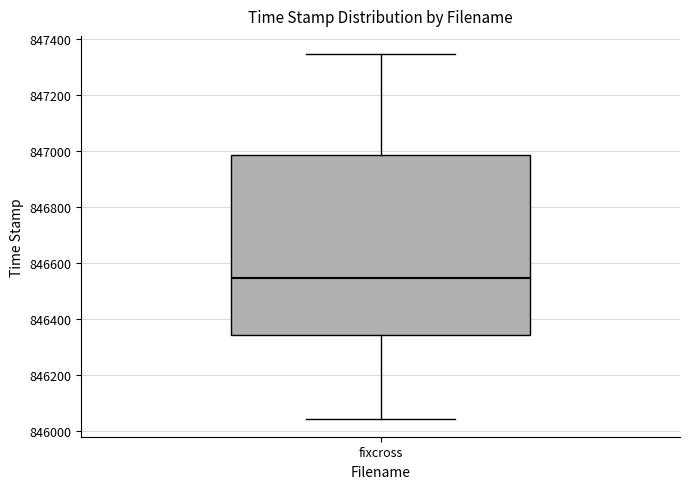

Read this box plot against the y-axis: the position of the median line, the range covered by the box, and the ends of both whiskers. The values are not printed on the chart, so give them approximately, as read against the axis.

median 846540, box 846340 to 846980, whiskers 846040 to 847340